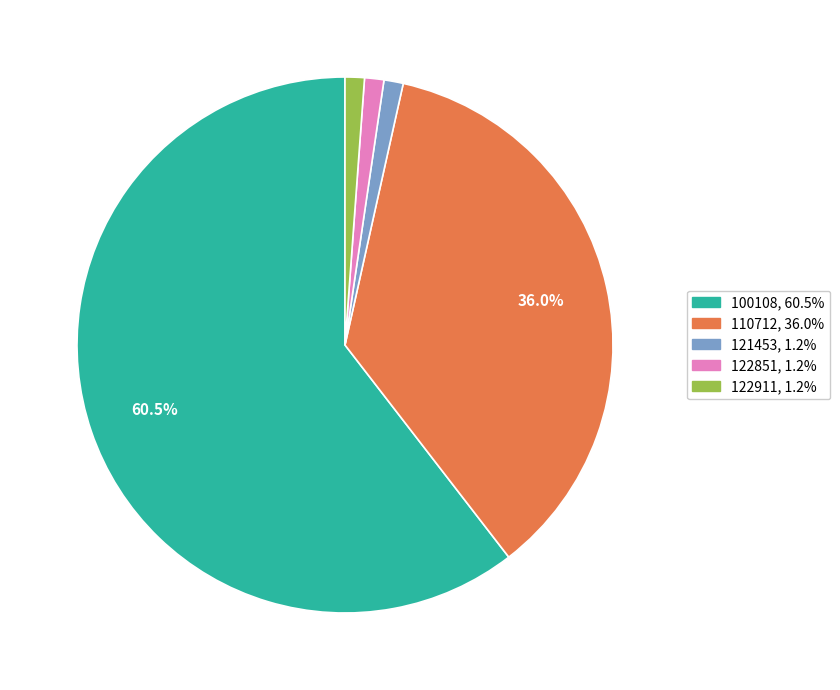

Count the number of slices in the pie.

5